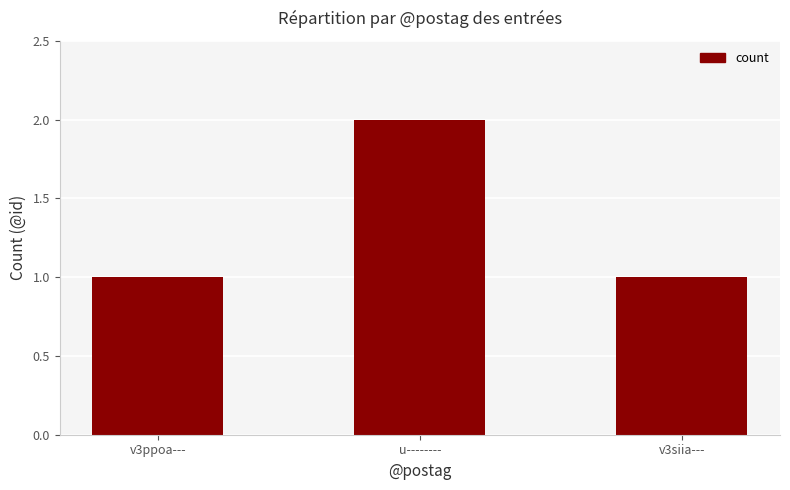

Reading left to right, extract all data points from this chart.

v3ppoa---=1	u--------=2	v3siia---=1